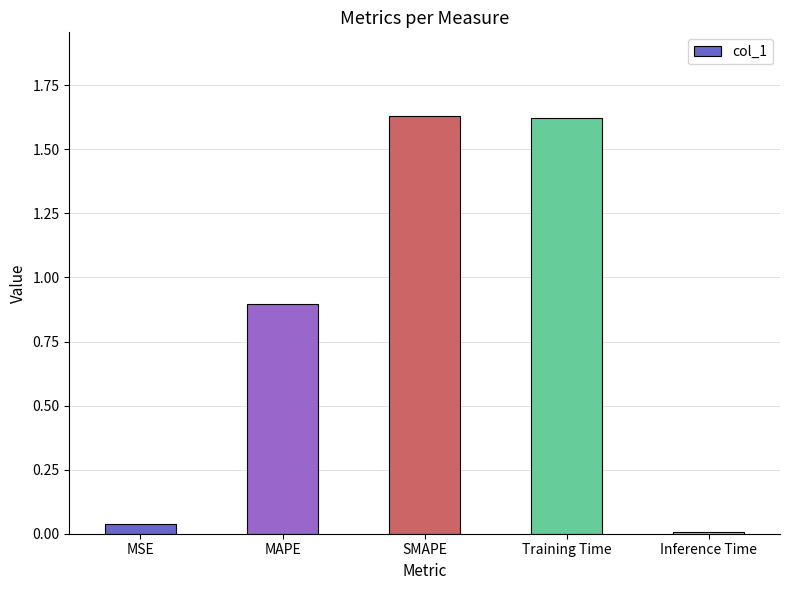

What is the label of the 2nd bar from the left?

MAPE